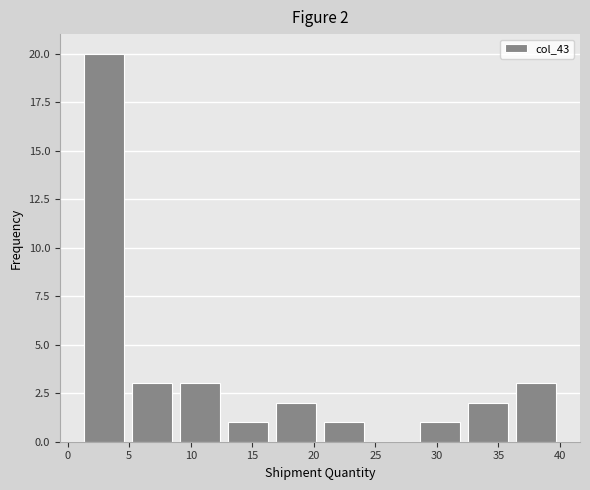

Over which range of the x-axis is the bar tallest?

1.0 to 4.9